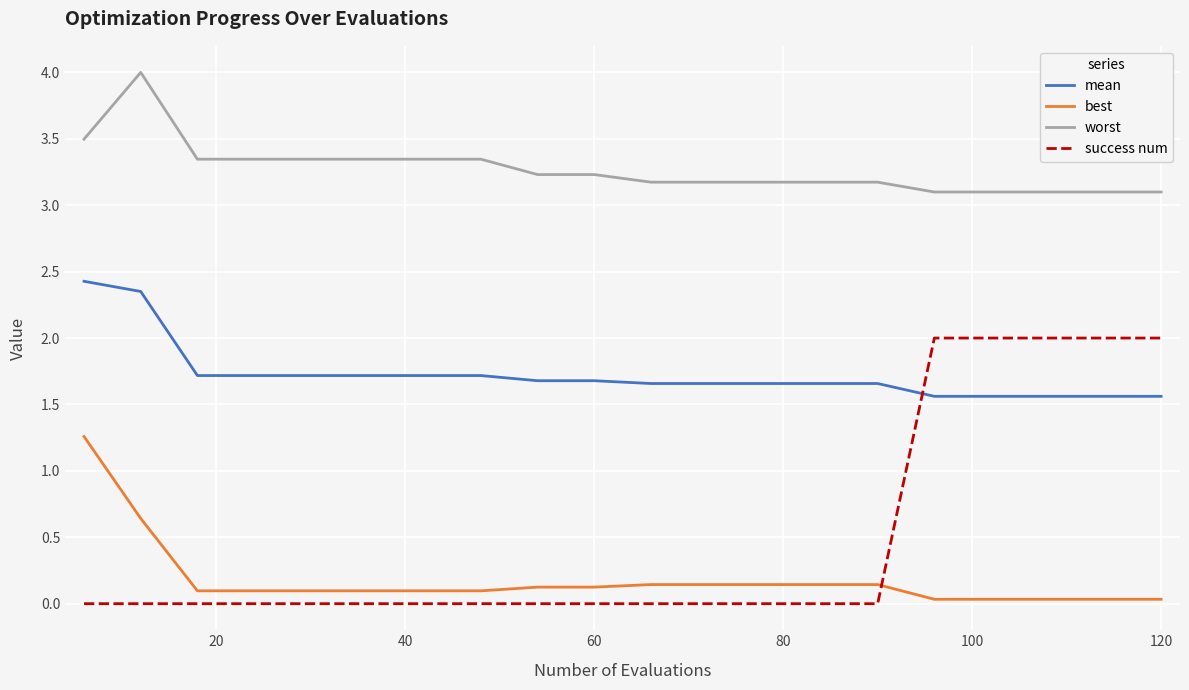

Which series has the largest total across all categories?

worst